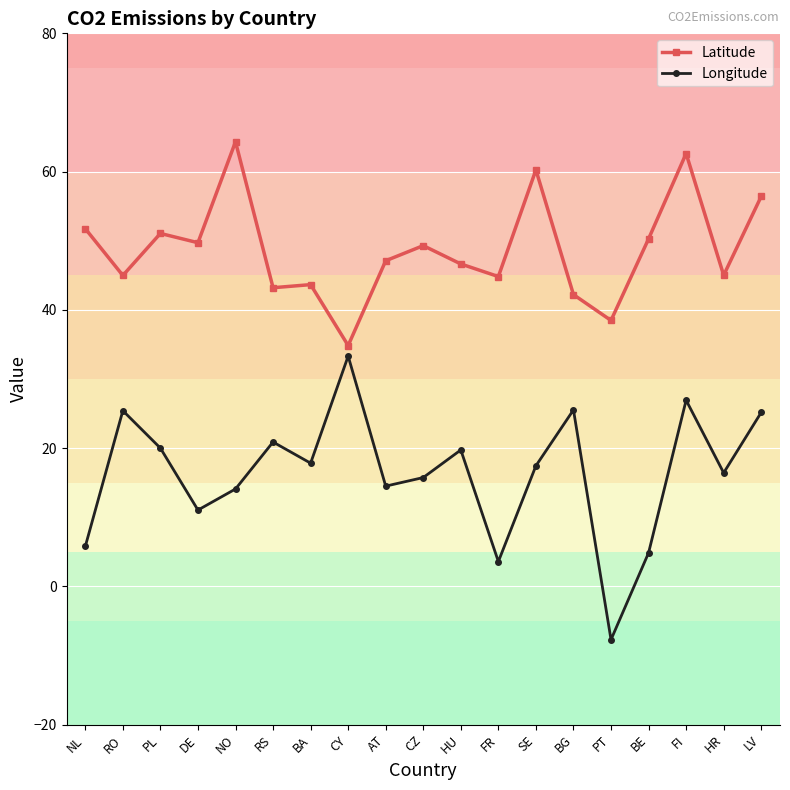

What is the difference between the highest and lowest values at PL?

31.1